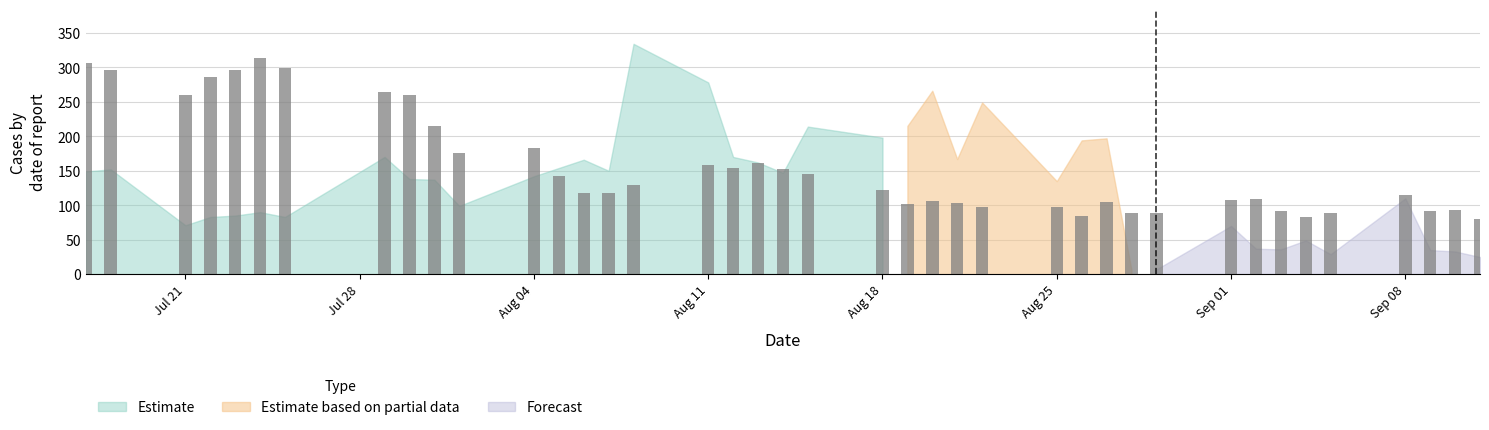

At which label does Estimate reach its minimum?

Jul 21